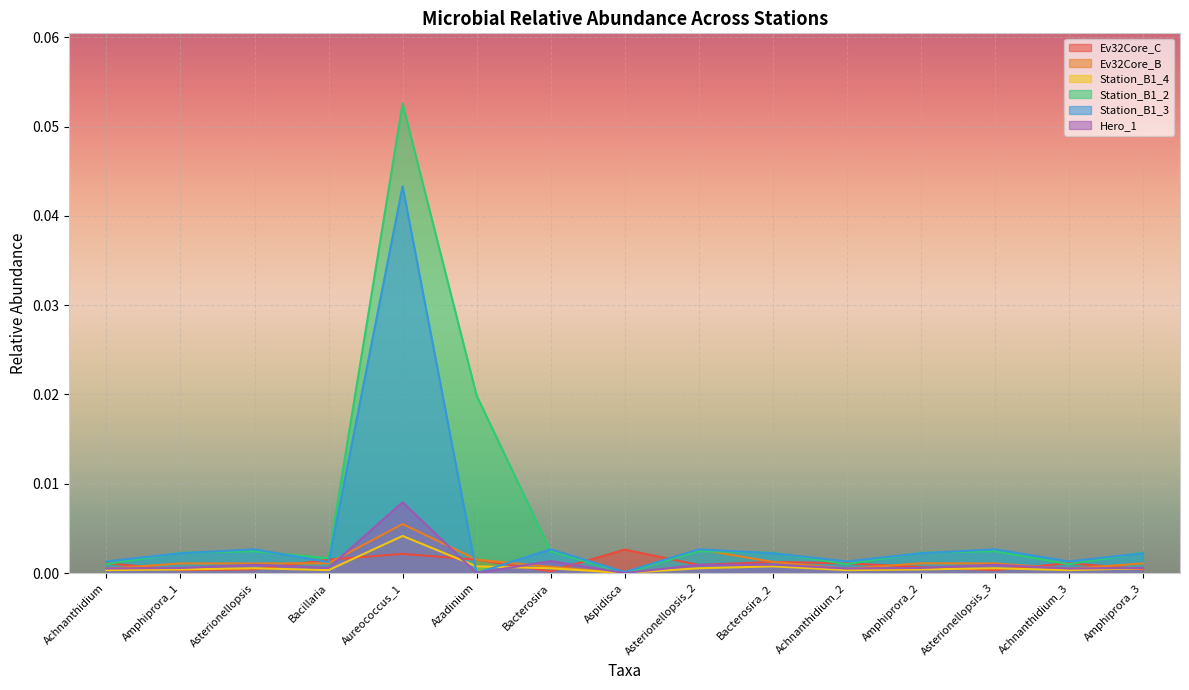

Rank the series by their maximum value, from lowest to highest.

Ev32Core_C, Station_B1_4, Ev32Core_B, Hero_1, Station_B1_3, Station_B1_2